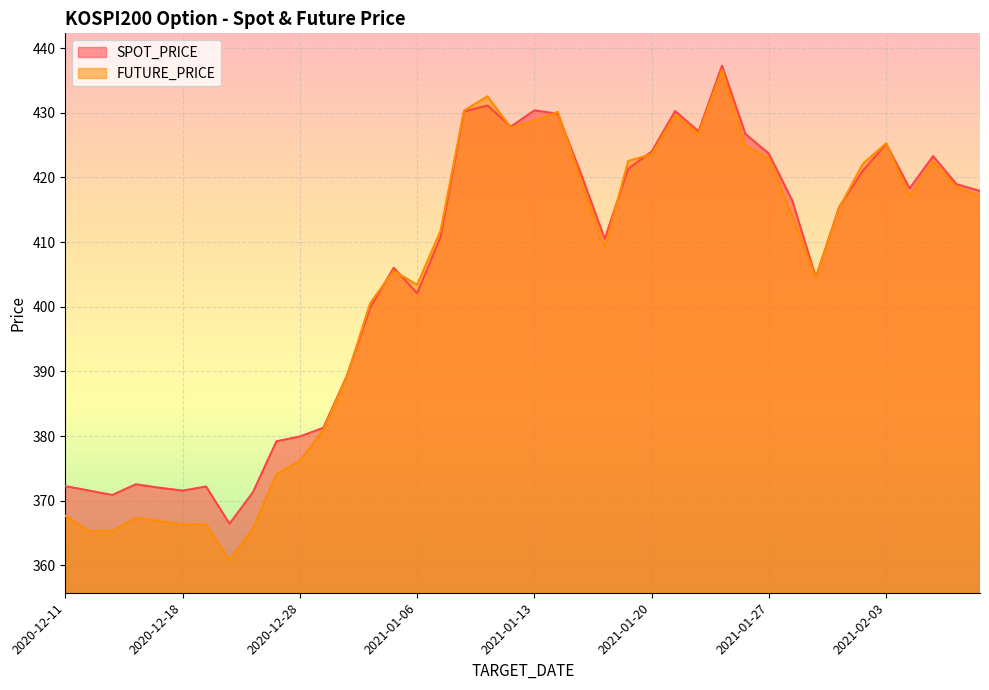

At which category does SPOT_PRICE reach its first local valley?

2020-12-15